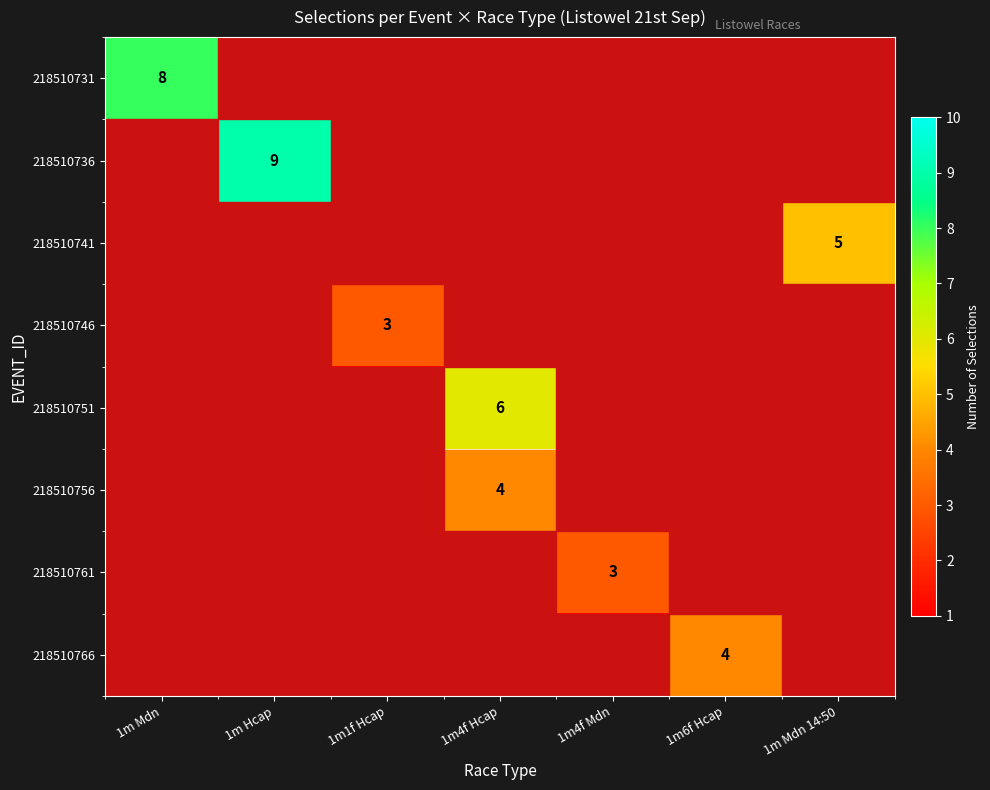

Rank the series at 1m1f Hcap from lowest to highest value.

218510731, 218510736, 218510741, 218510751, 218510756, 218510761, 218510766, 218510746